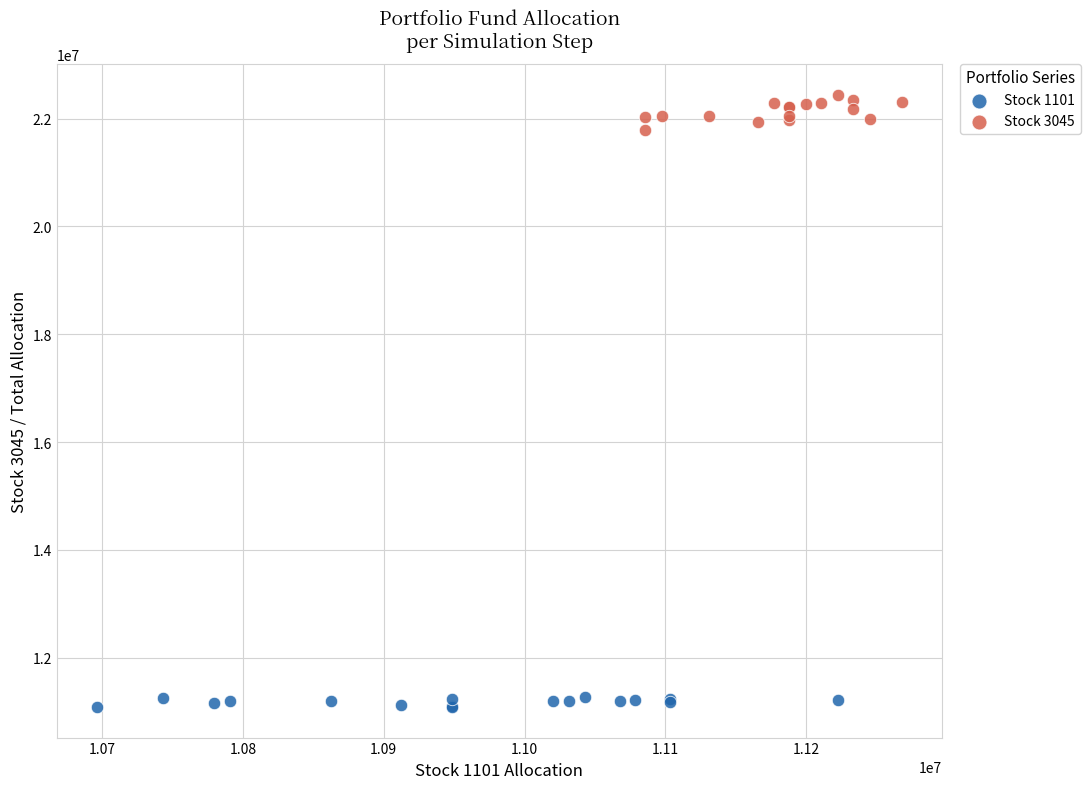

Which series has the widest spread of Y values?

Stock 3045